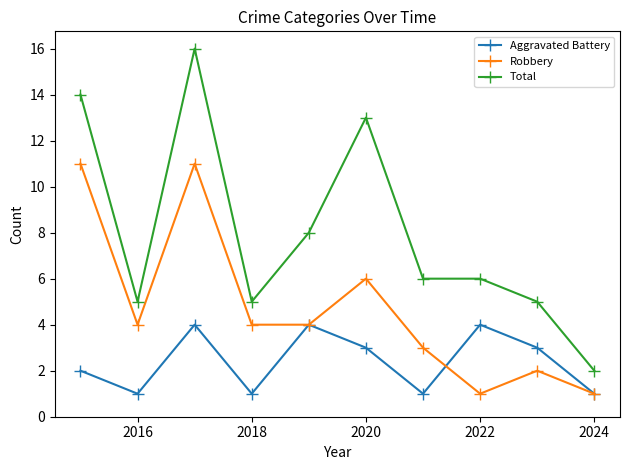

Which series has the widest spread of values?

Total